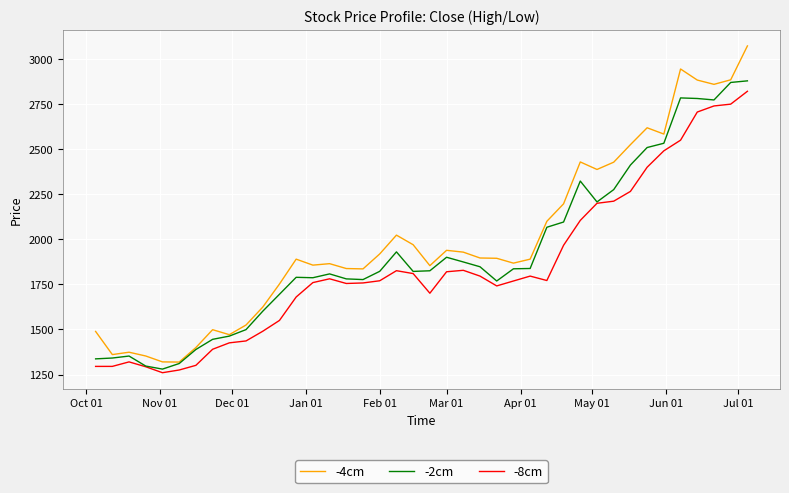

Which series has the widest spread of values?

-4cm